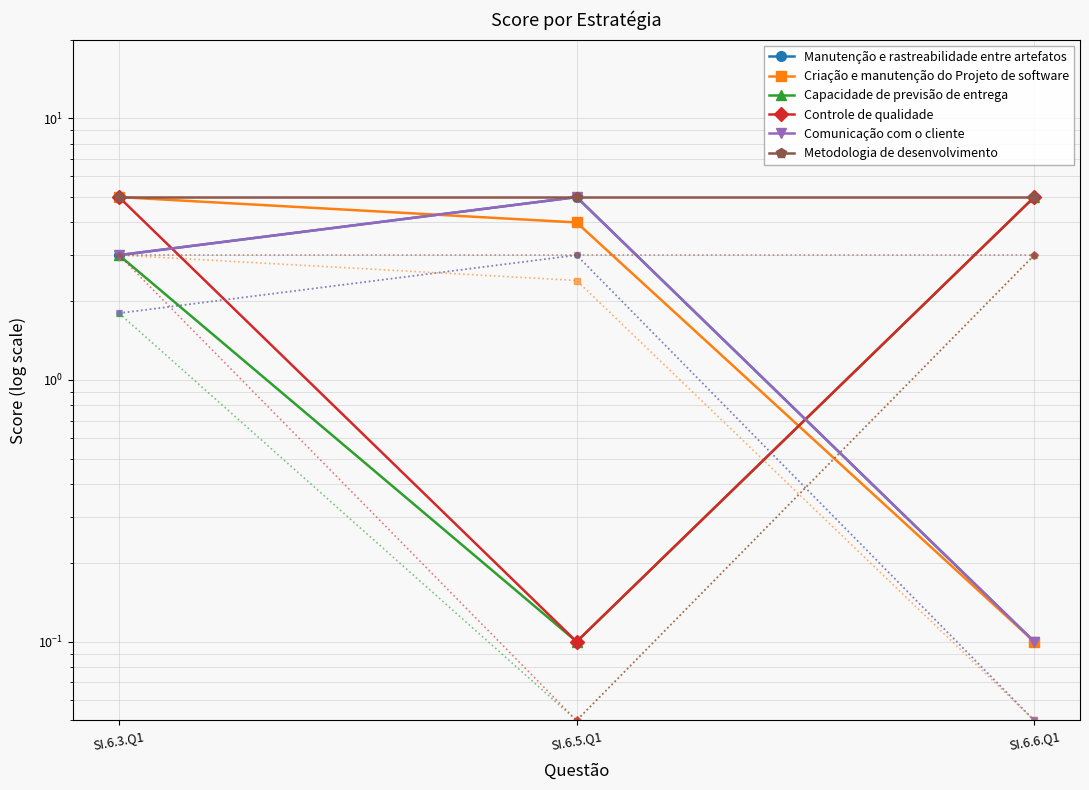

Which series has the largest total across all categories?

Metodologia de desenvolvimento